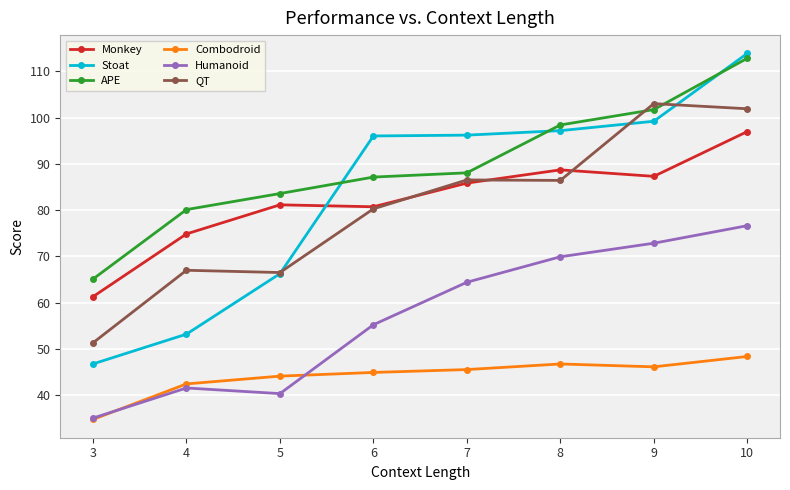

True or false: Humanoid and QT intersect in this chart.

False